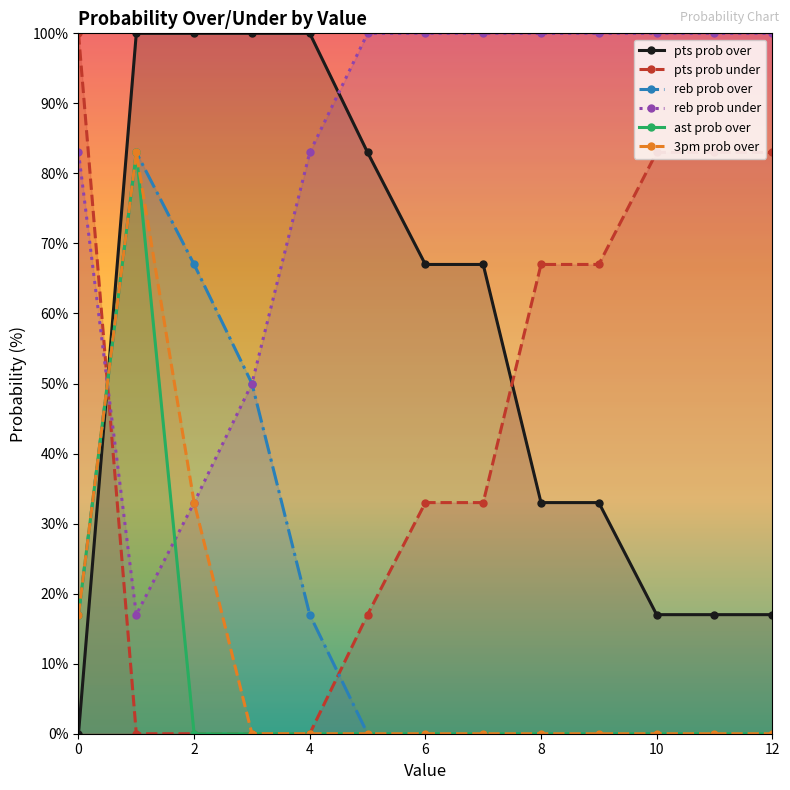

Rank the series by their maximum value, from lowest to highest.

reb prob over, ast prob over, 3pm prob over, pts prob over, pts prob under, reb prob under